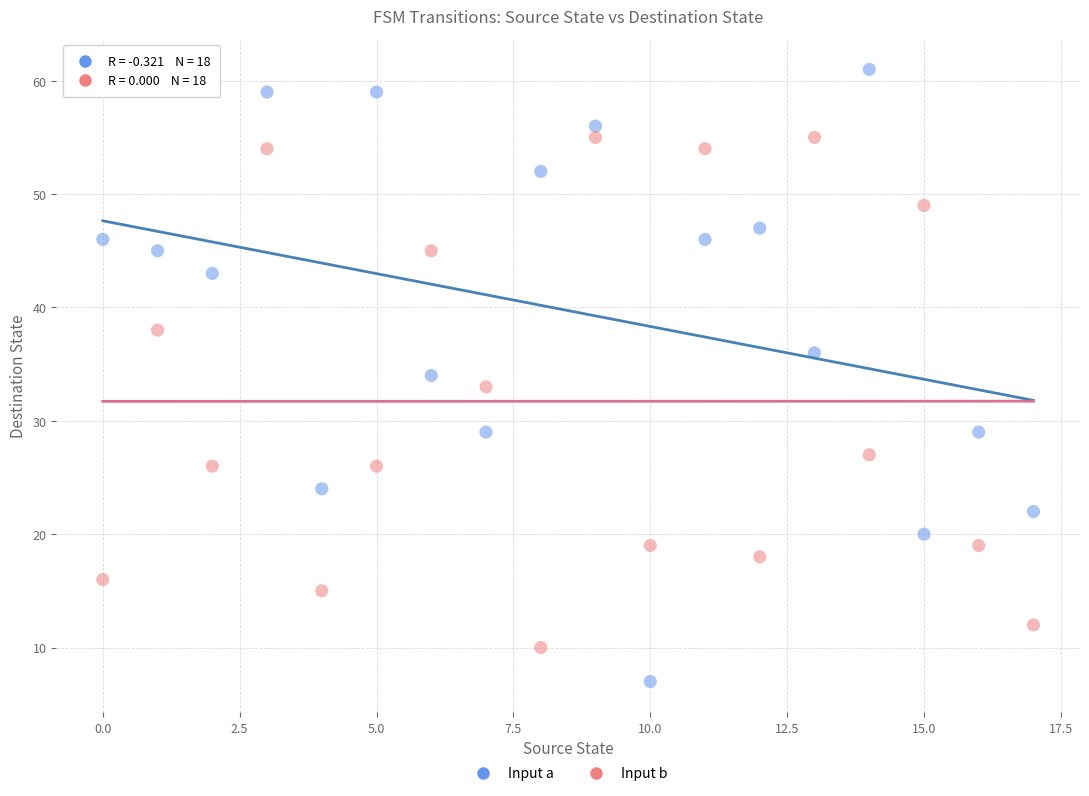

How many data points are displayed?

36